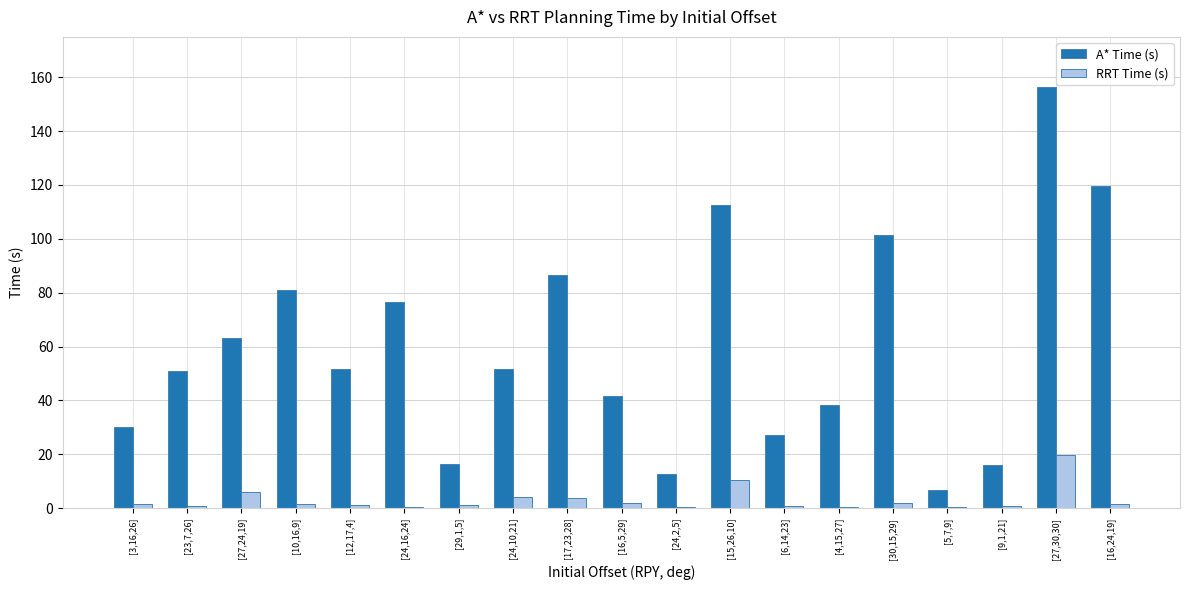

What is the sum of all A* Time (s) values?

1141.2